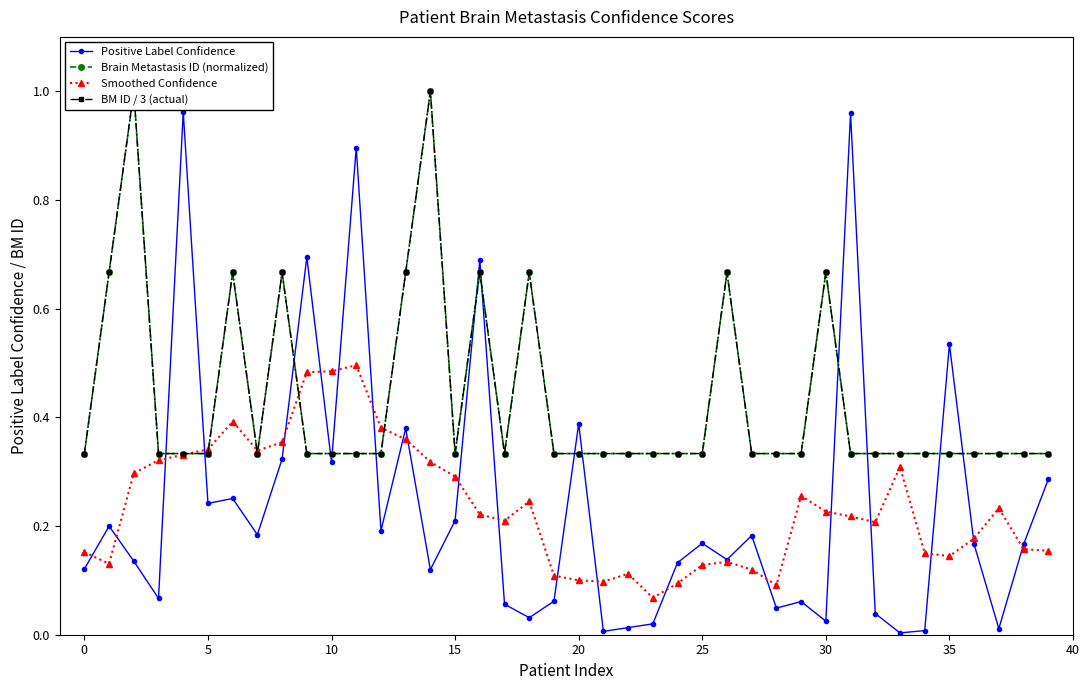

Read the Positive Label Confidence value at 11.

0.9